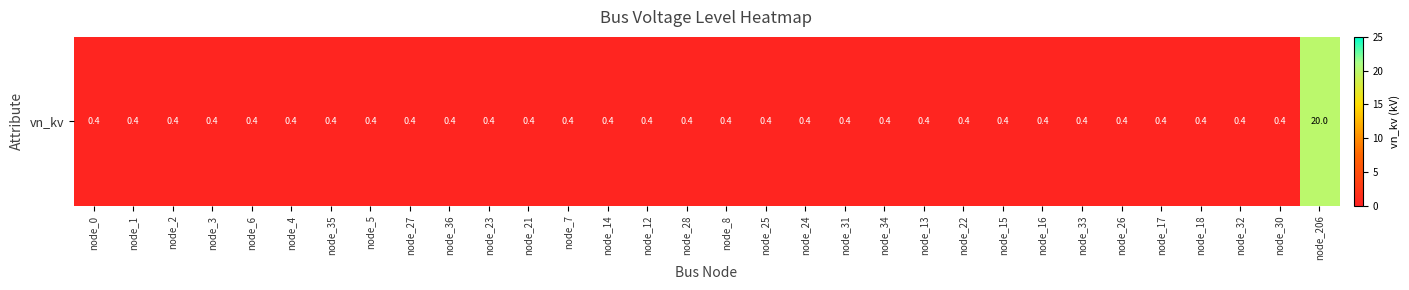

True or false: the data shows 0.4 at node_15.

True